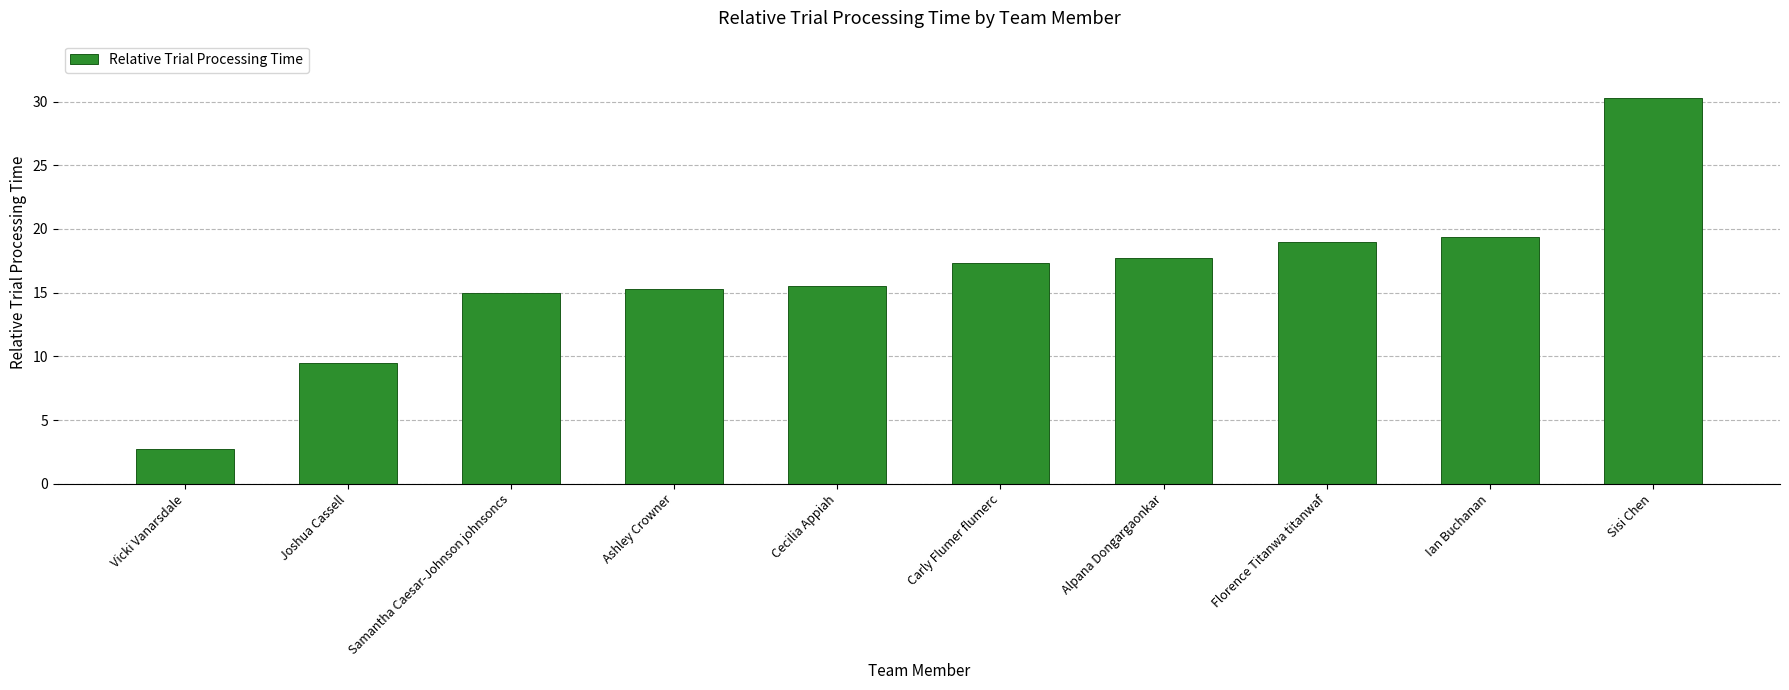

The chart shows a value of 26.7 at Florence Titanwa titanwaf. True or false?

False